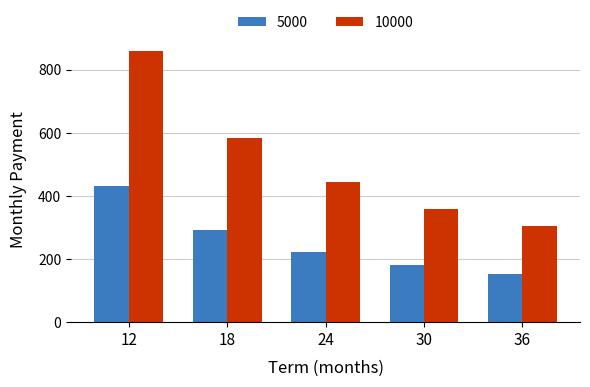

Which series has the widest spread of values?

10000